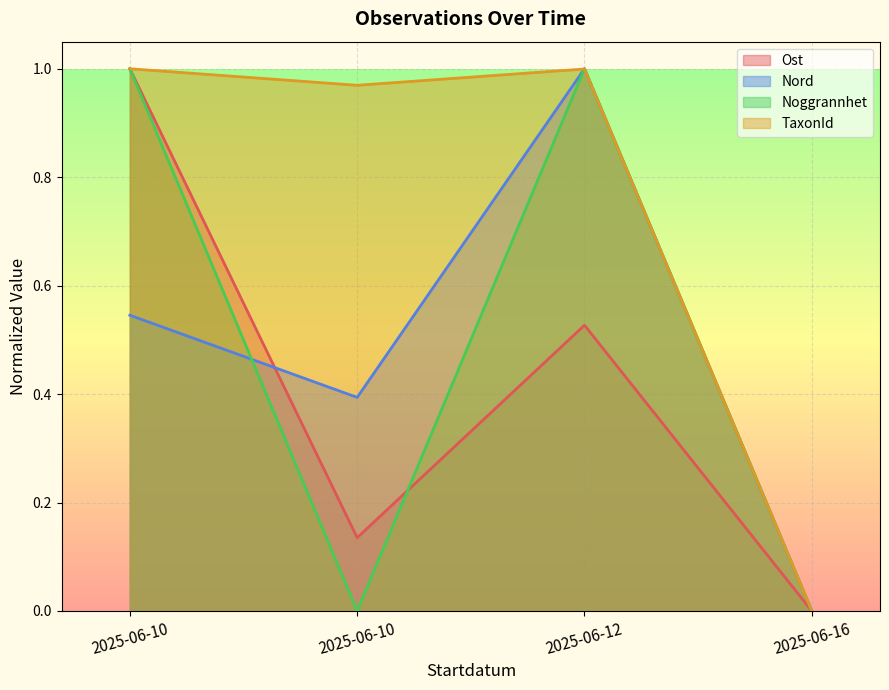

True or false: Nord and TaxonId intersect in this chart.

True